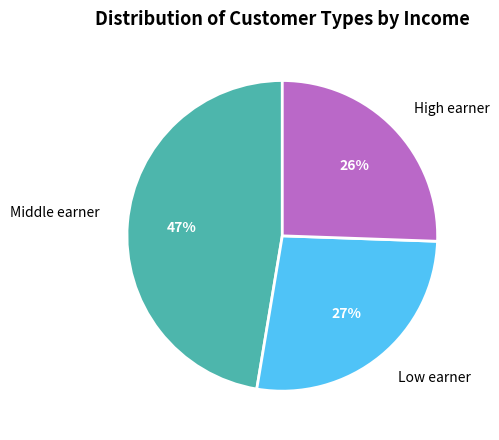

Does any single category account for the majority?

No